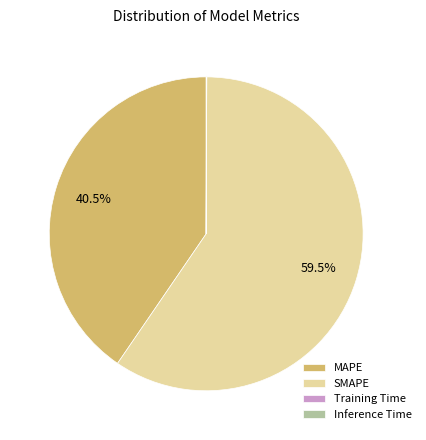

Combined, do MAPE and SMAPE account for over 50%?

Yes